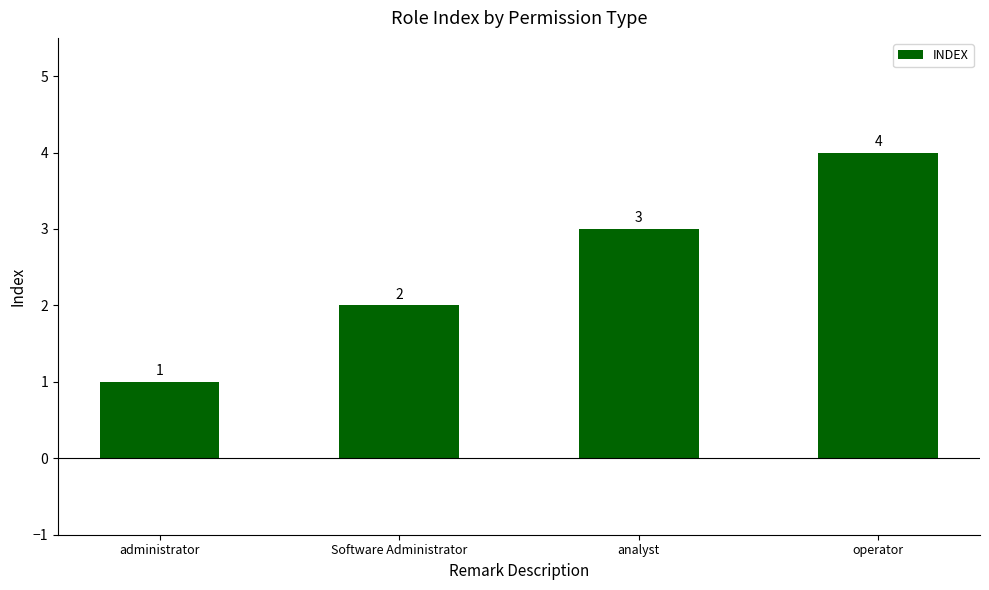

Between Software Administrator and analyst, which is larger?

analyst